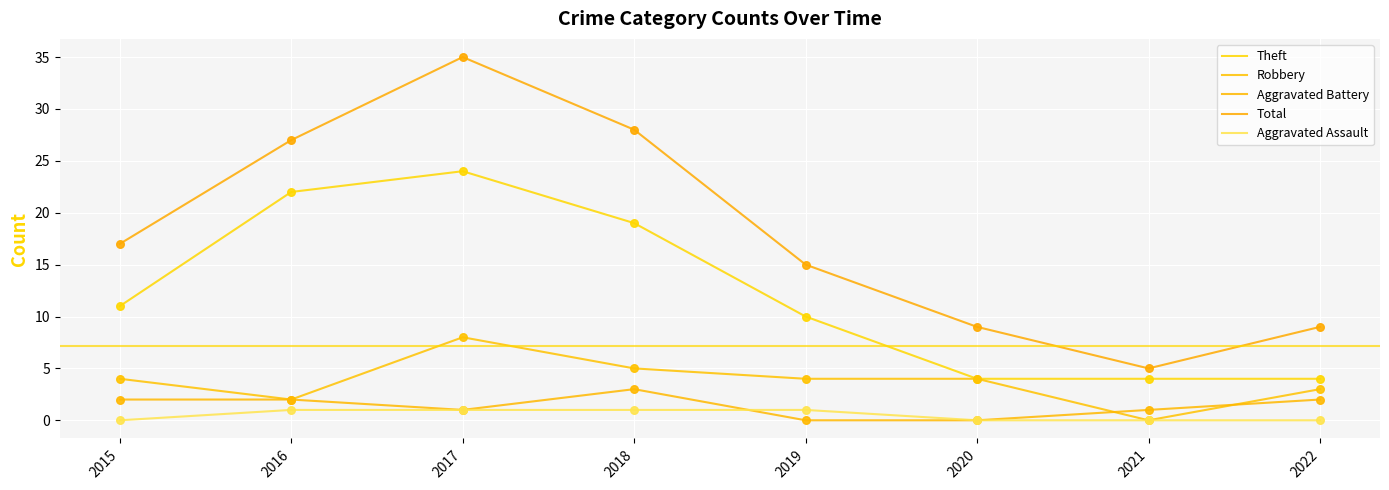

Does the chart have visible grid lines?

Yes